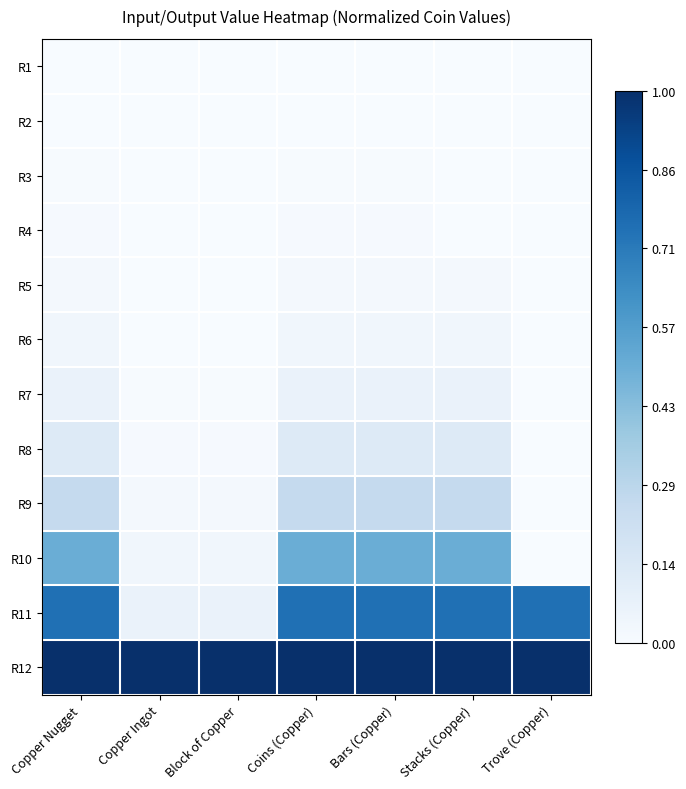

At how many categories does at least one series exceed 0?

7